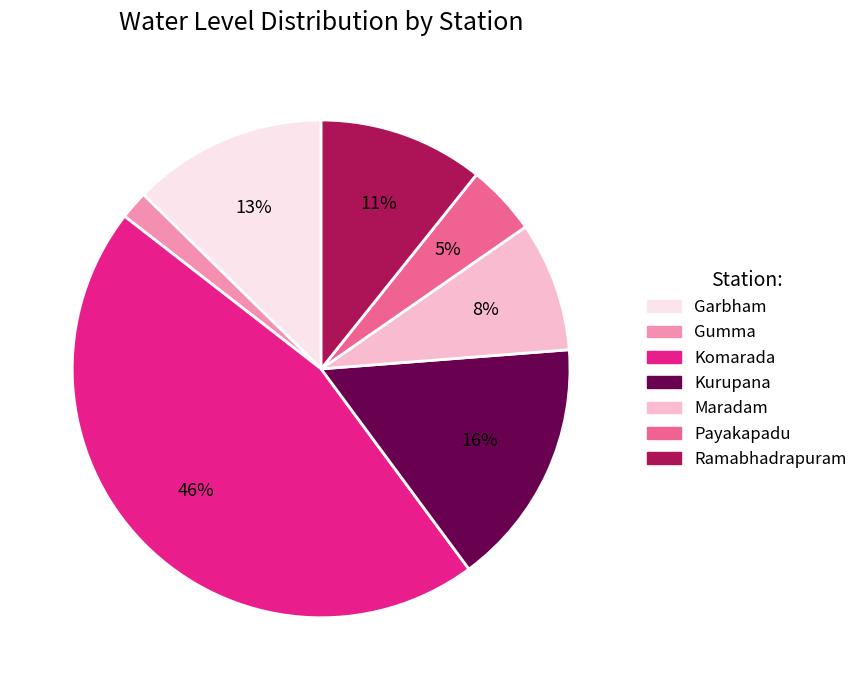

The Kurupana slice represents 16% of the pie. True or false?

True